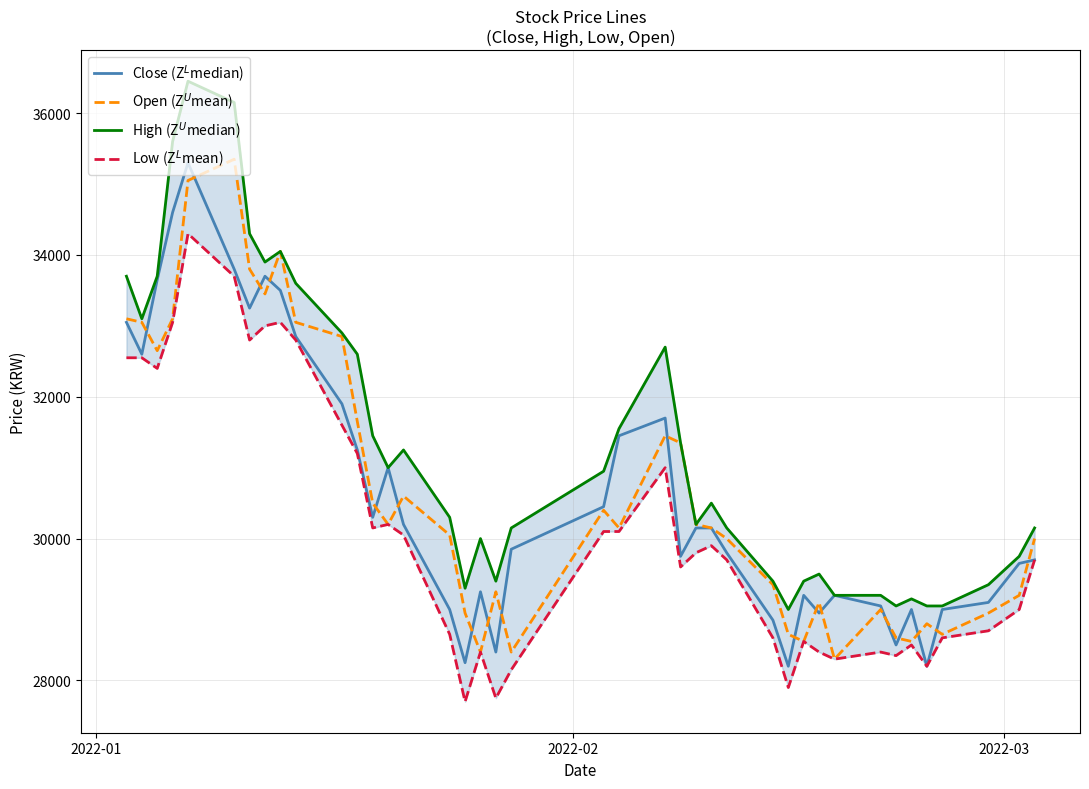

What are all the series names shown in the legend?

Close (Z$^L$median), Open (Z$^U$mean), High (Z$^U$median), Low (Z$^L$mean)